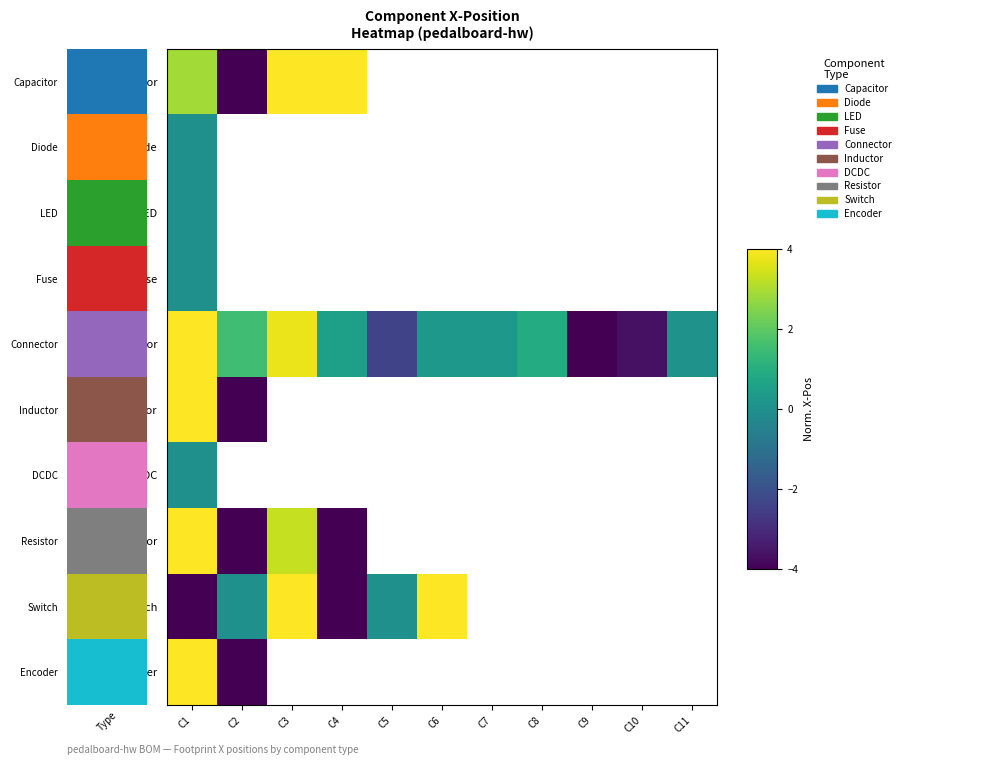

At which category is the sum across all series the highest?

C1